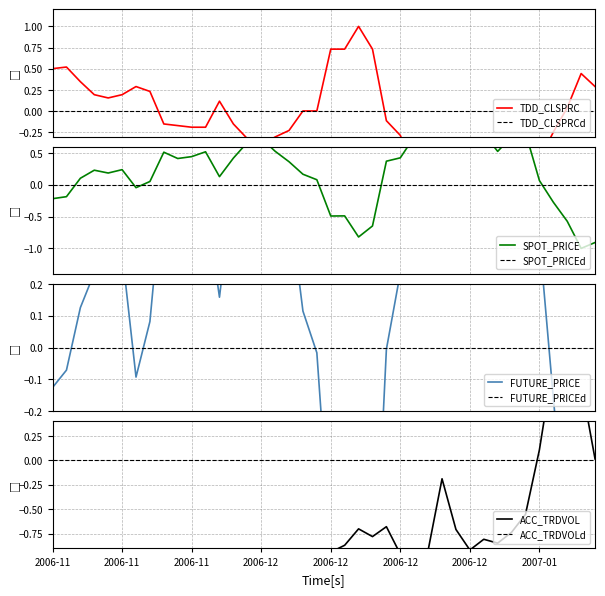

True or false: TDD_CLSPRC and SPOT_PRICE cross at least once.

True